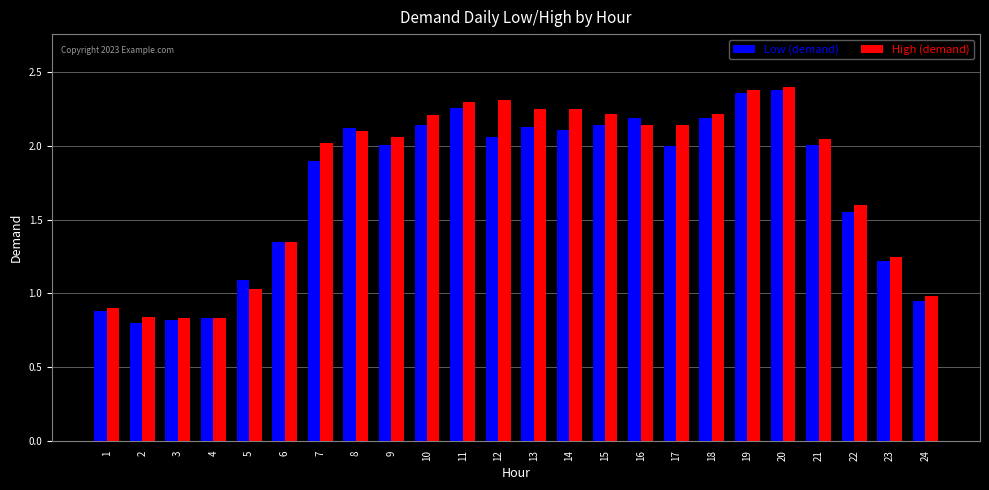

At 14, list the series in order from smallest to largest.

Low (demand), High (demand)